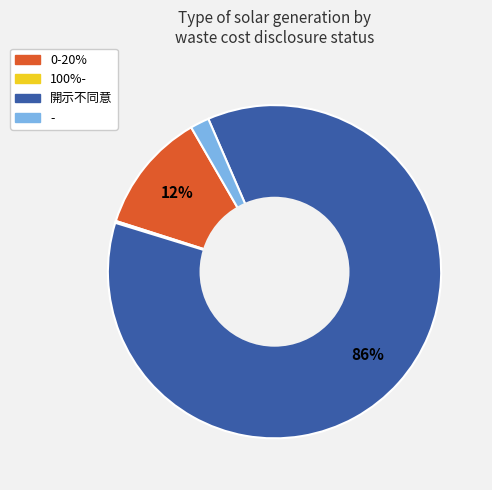

Is there any slice that represents more than half of the pie?

Yes